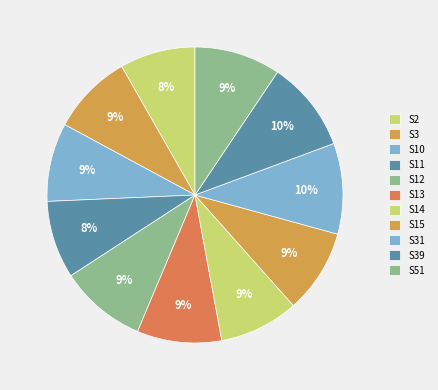

What percentage is the S15 slice, to the nearest percent?

9%